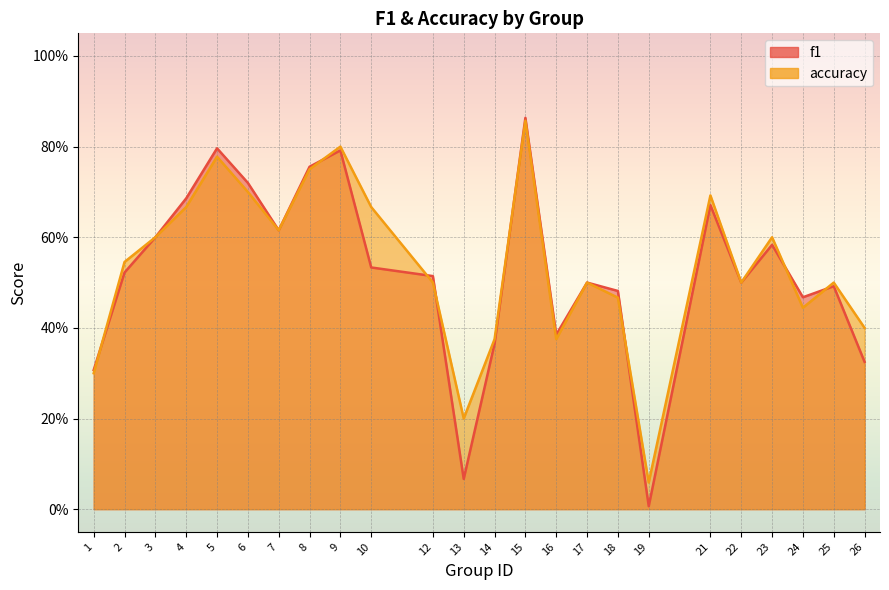

What is the sum of all accuracy values?

12.9